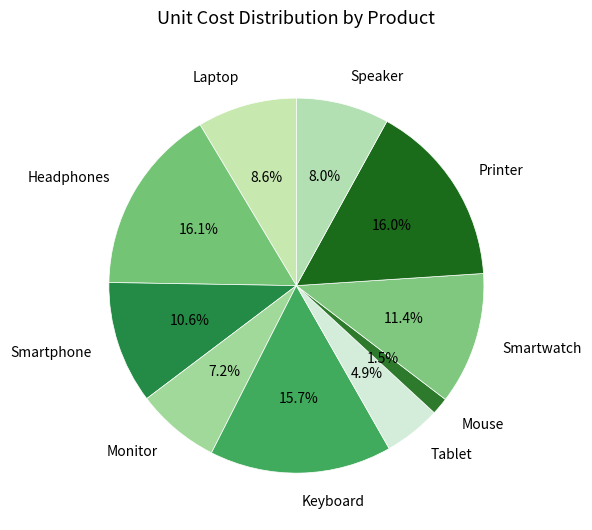

Which has a higher value, Mouse or Smartphone?

Smartphone